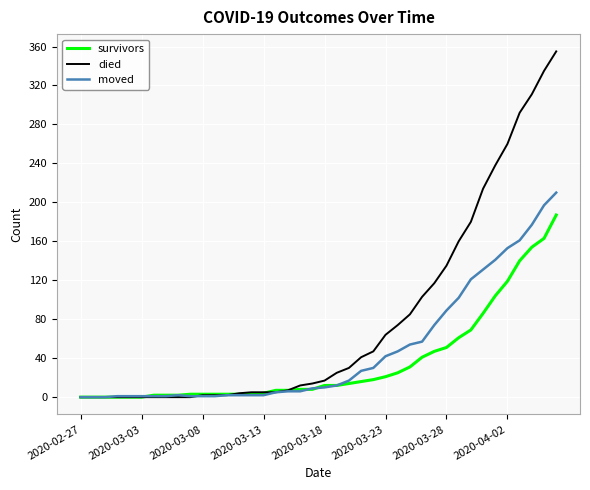

What is the maximum value for died?

355